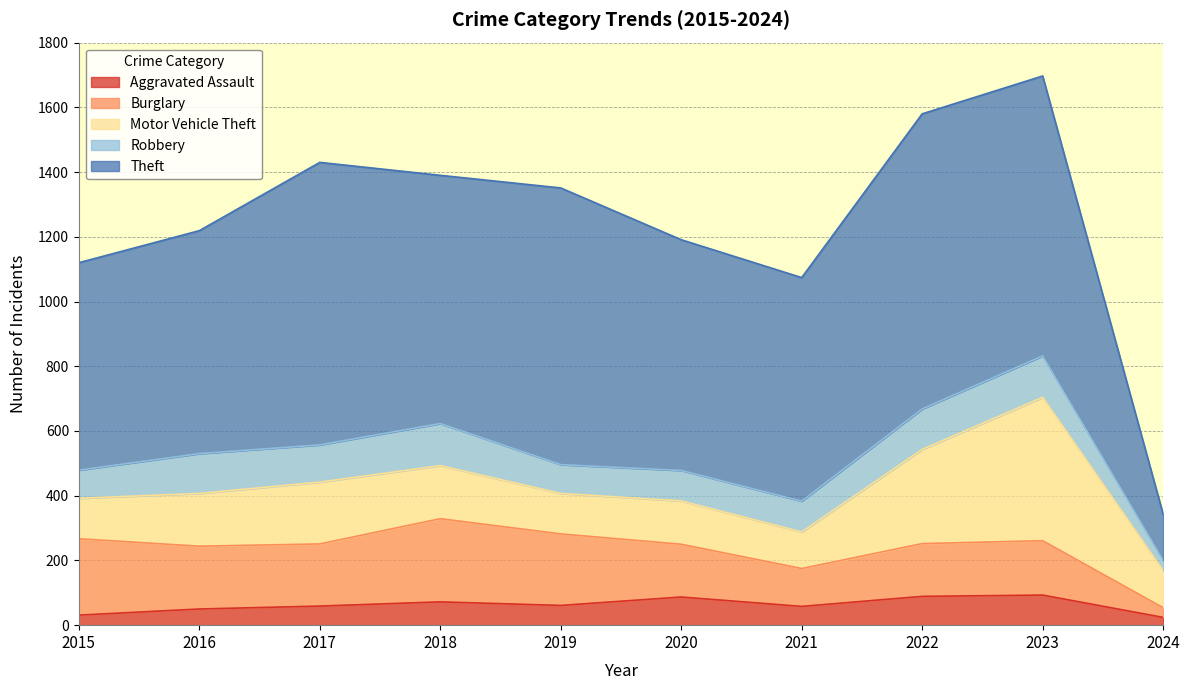

True or false: Theft and Aggravated Assault cross at least once.

False